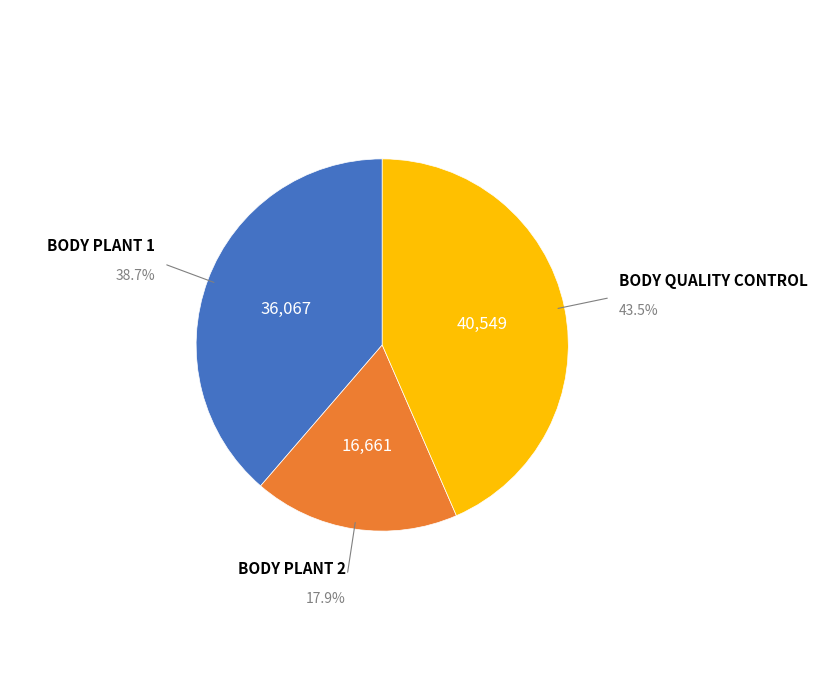

Is the sum of BODY PLANT 1 and BODY QUALITY CONTROL greater than half?

Yes